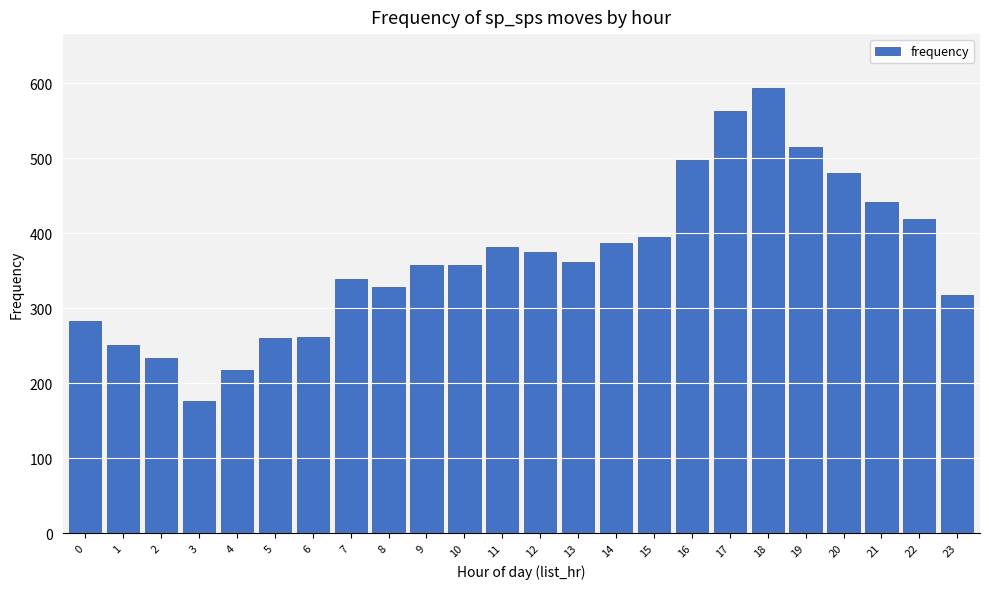

Which label corresponds to the largest value in the chart?

18